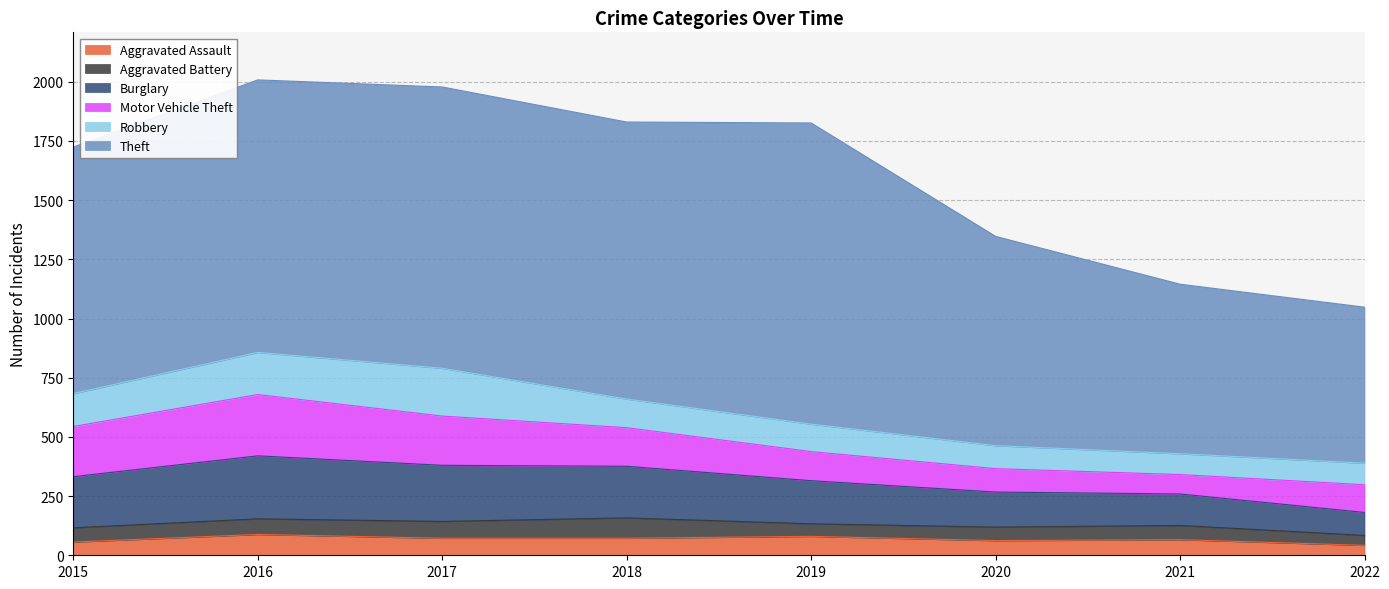

How many interior local peaks does the Burglary series have?

1